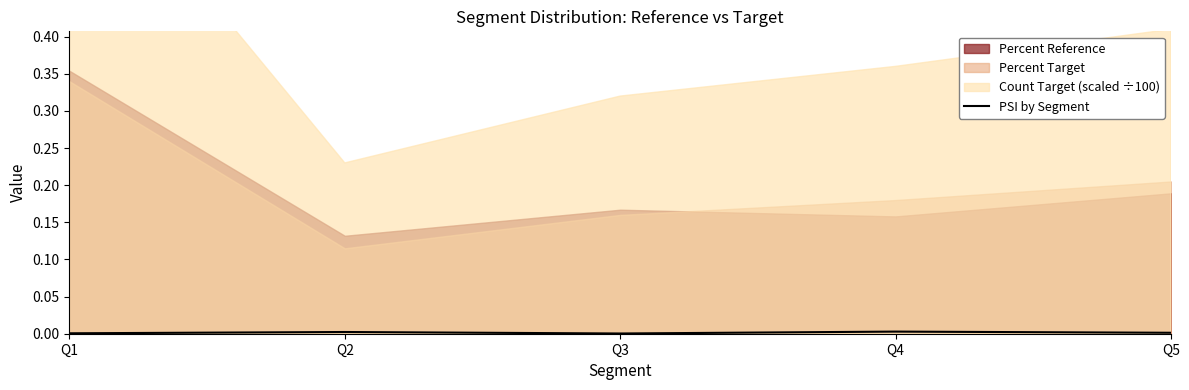

Count the values in the range 0 to 1.

5